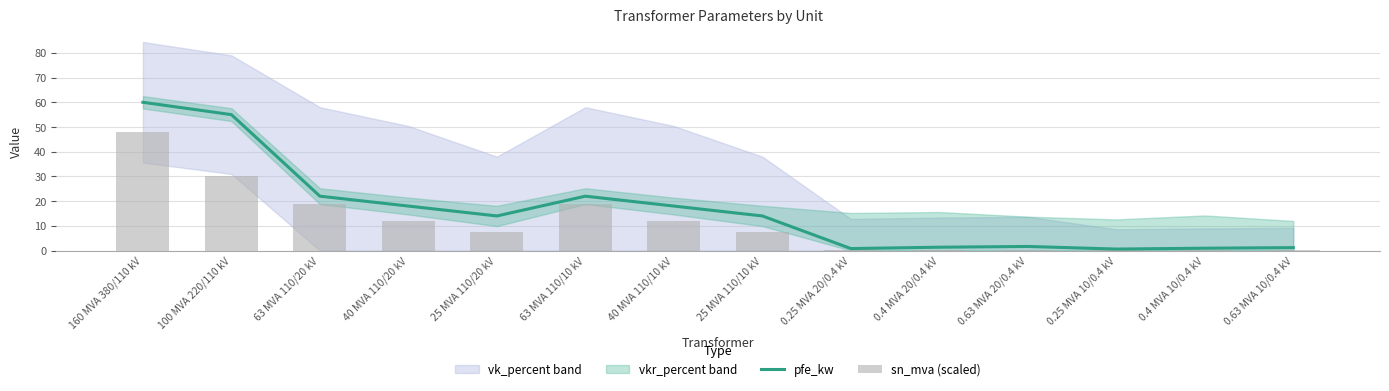

What is the value of the sn_mva (scaled) bar at the 14th from the left?

0.2